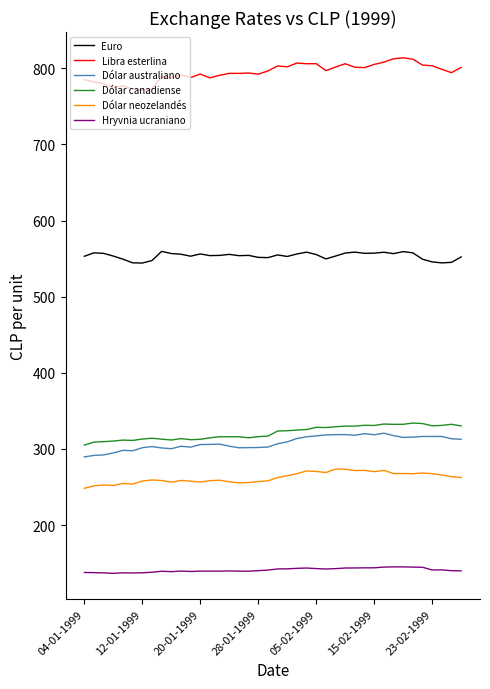

What is the minimum value shown in the chart?

136.8